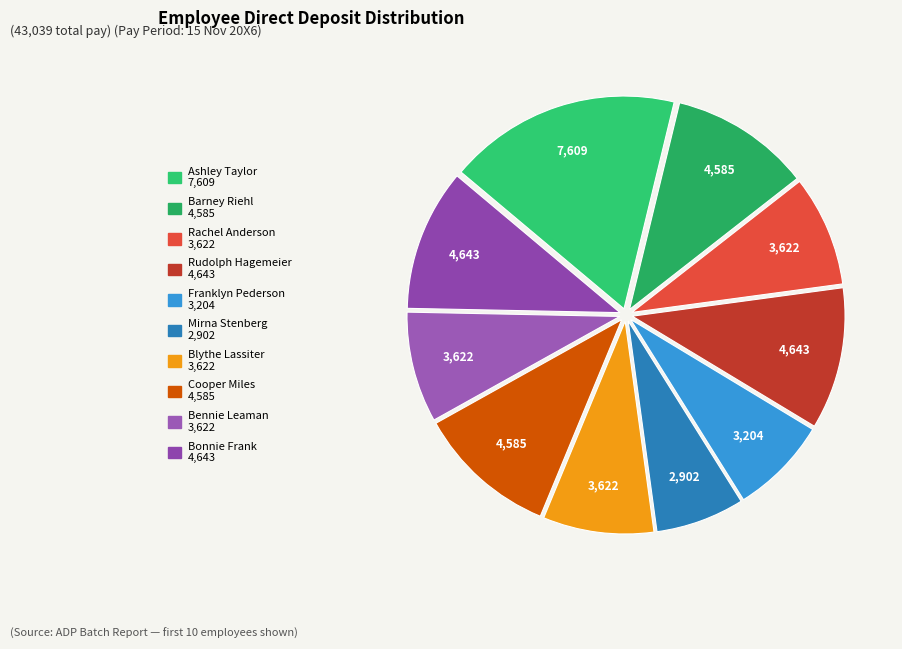

Does Bennie Leaman represent more than half of the total?

No